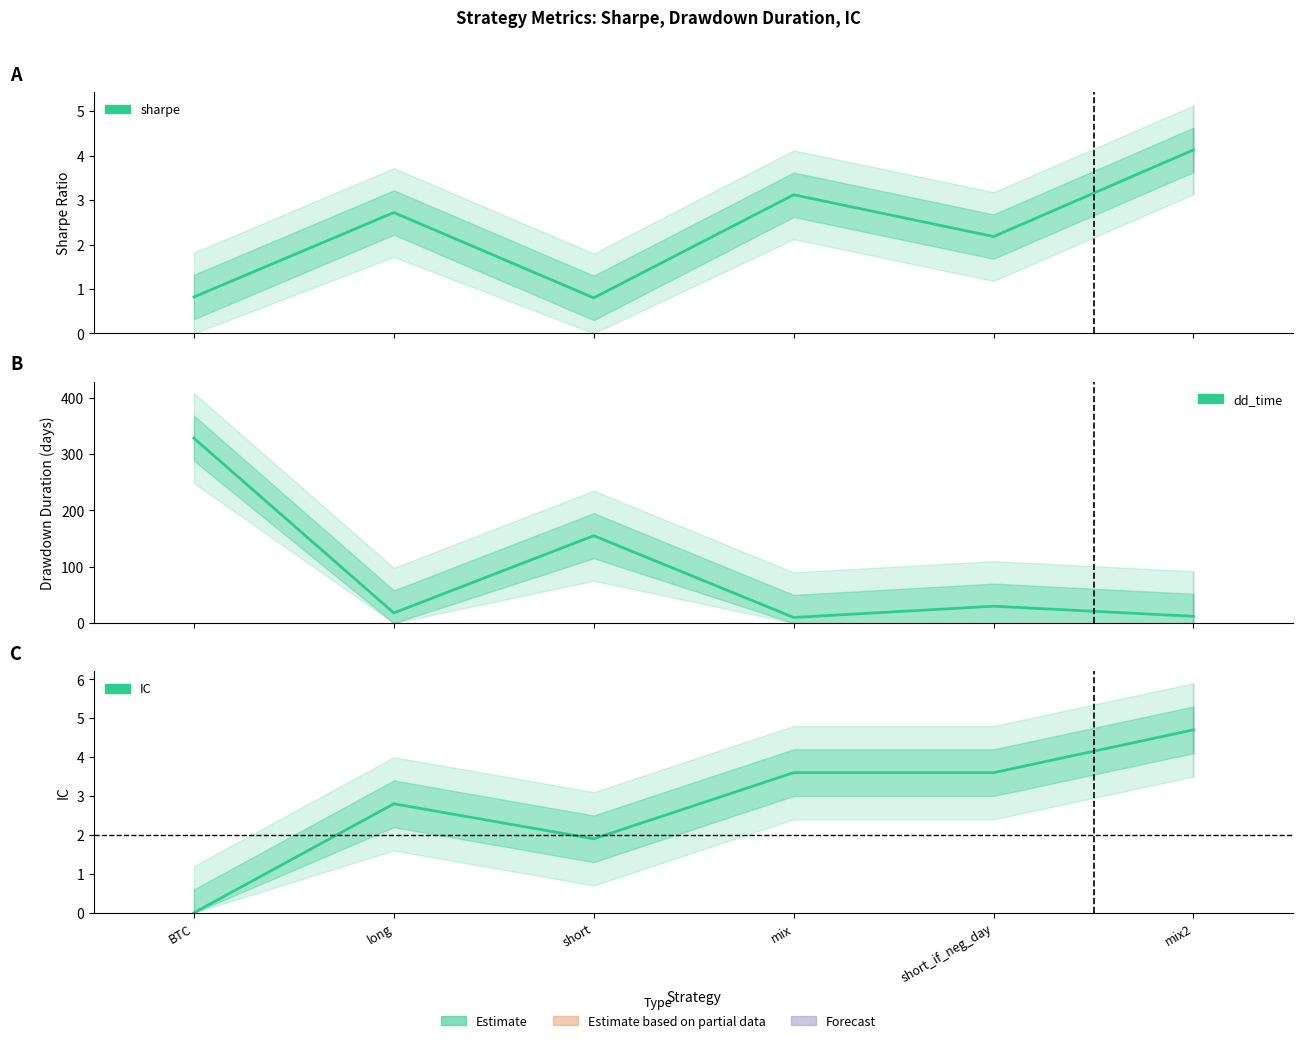

True or false: sharpe and dd_time intersect in this chart.

False